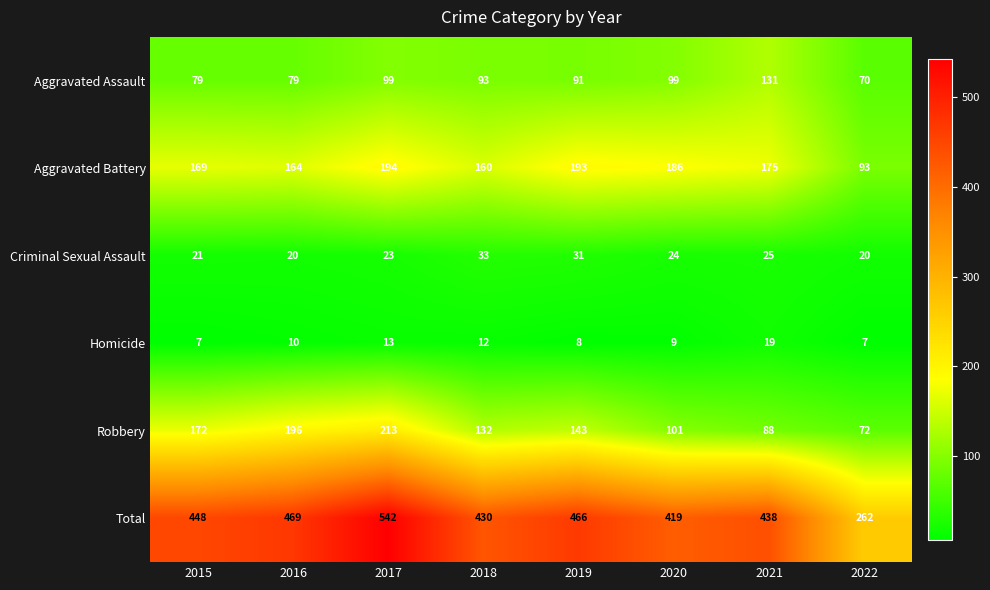

Which category has the lowest value in the Aggravated Assault series?

2022